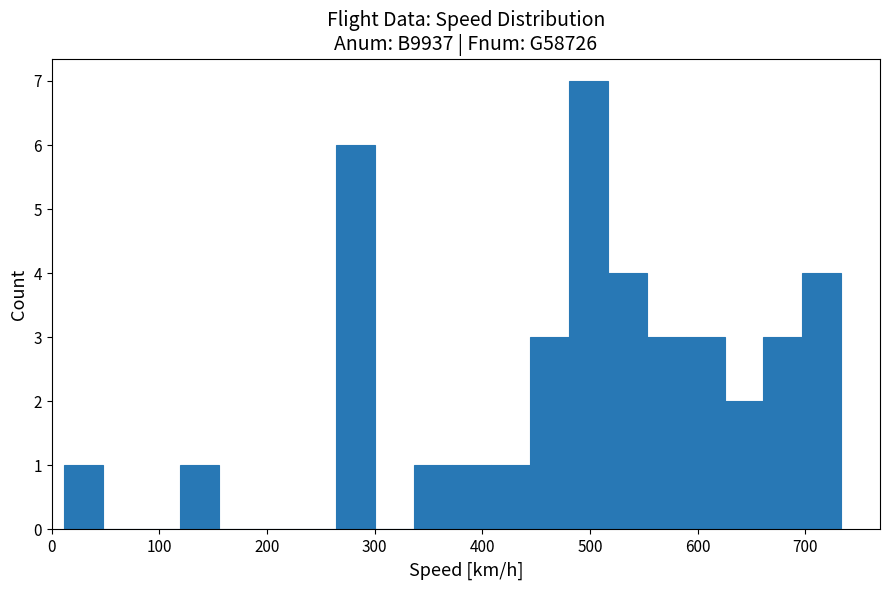

Around what value on the x-axis is the tallest bar? Give the approximate position of its centre, as read against the axis.

500